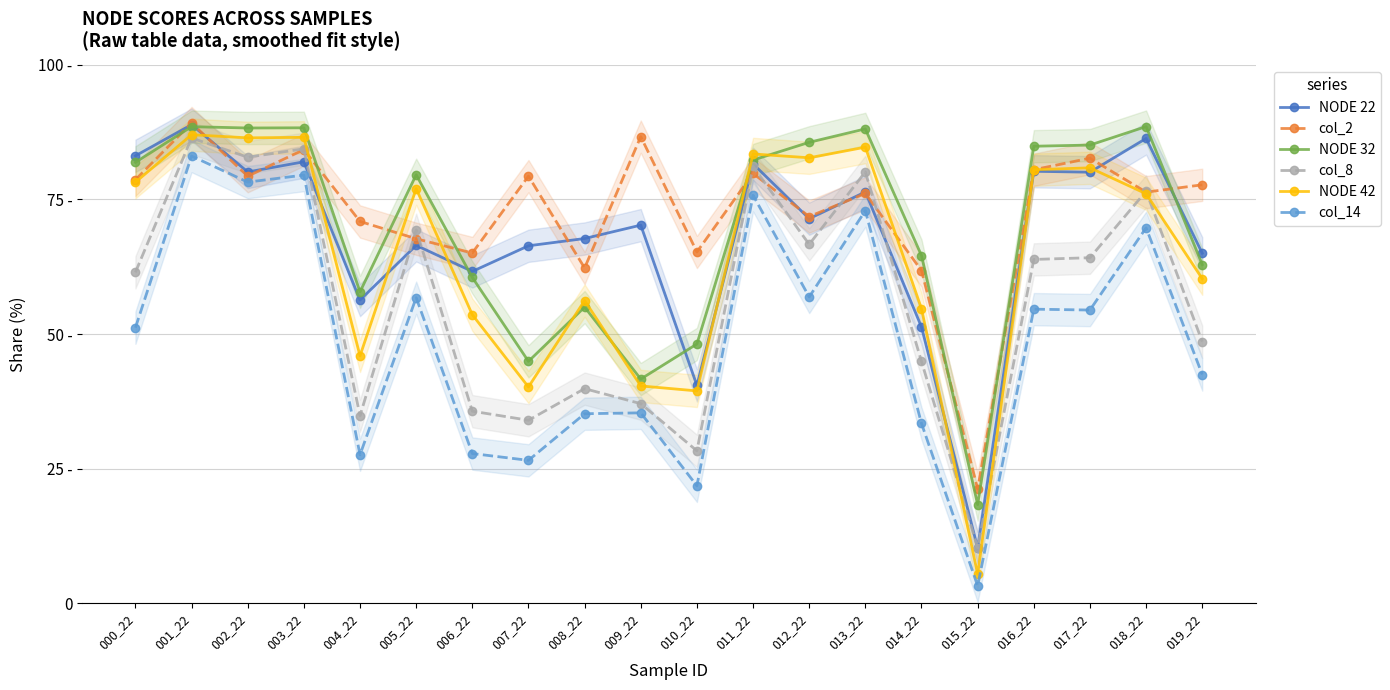

Is the value of col_14 at 012_22 greater than the value of NODE 32 at 004_22?

No